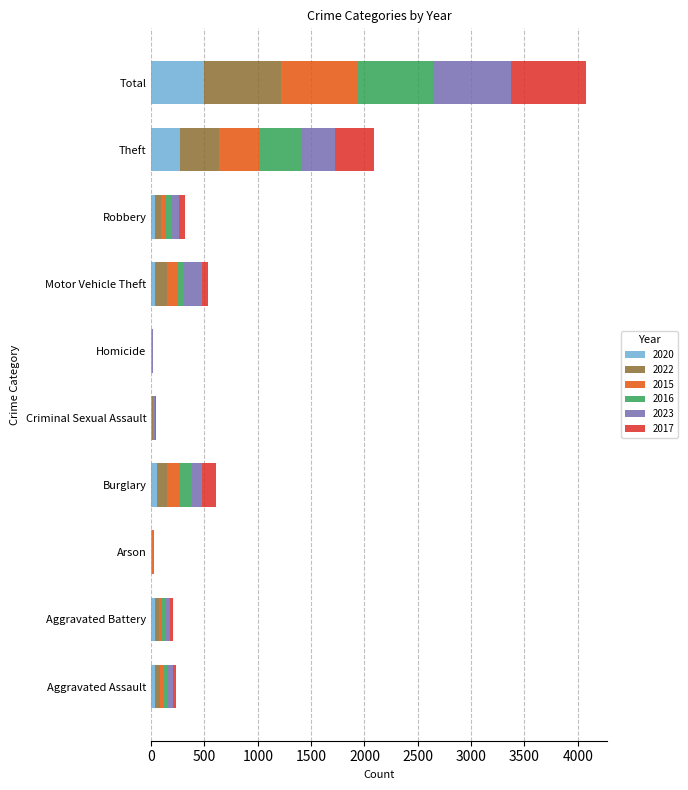

At which label does 2020 reach its peak?

Total